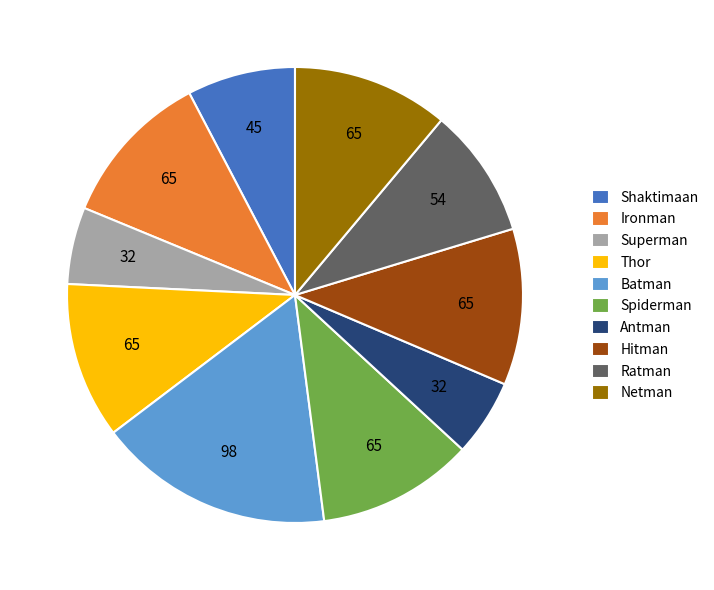

Do Thor and Ironman together represent more than half of the pie?

No